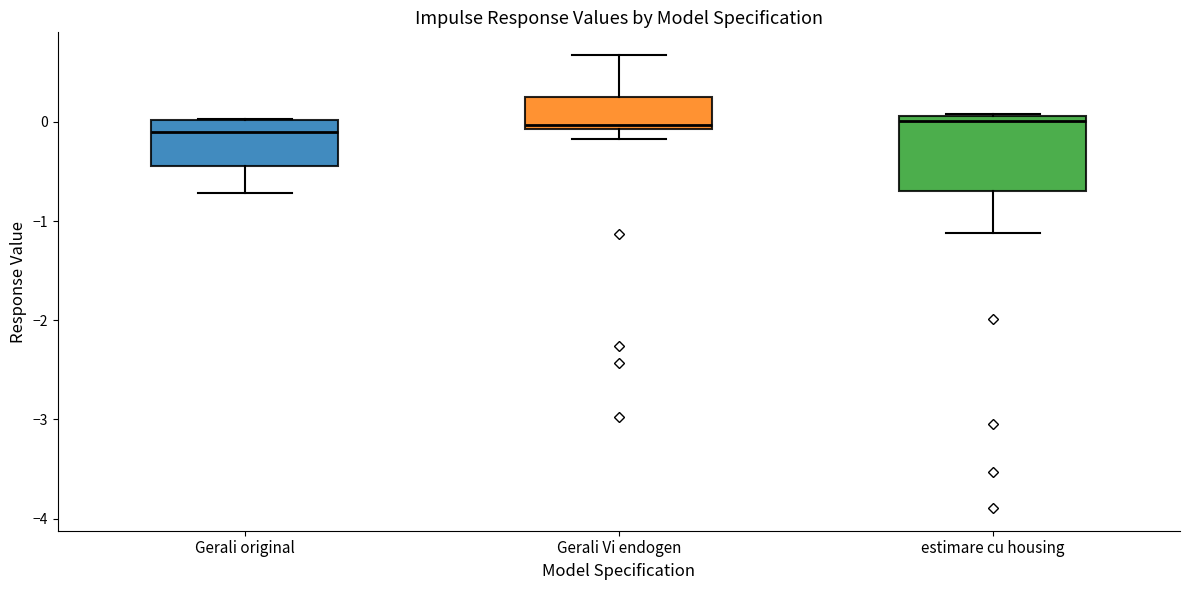

Where does the lower whisker of the box for Gerali original end on the y-axis? The values are not printed on the chart, so give them approximately, as read against the axis.

-0.7